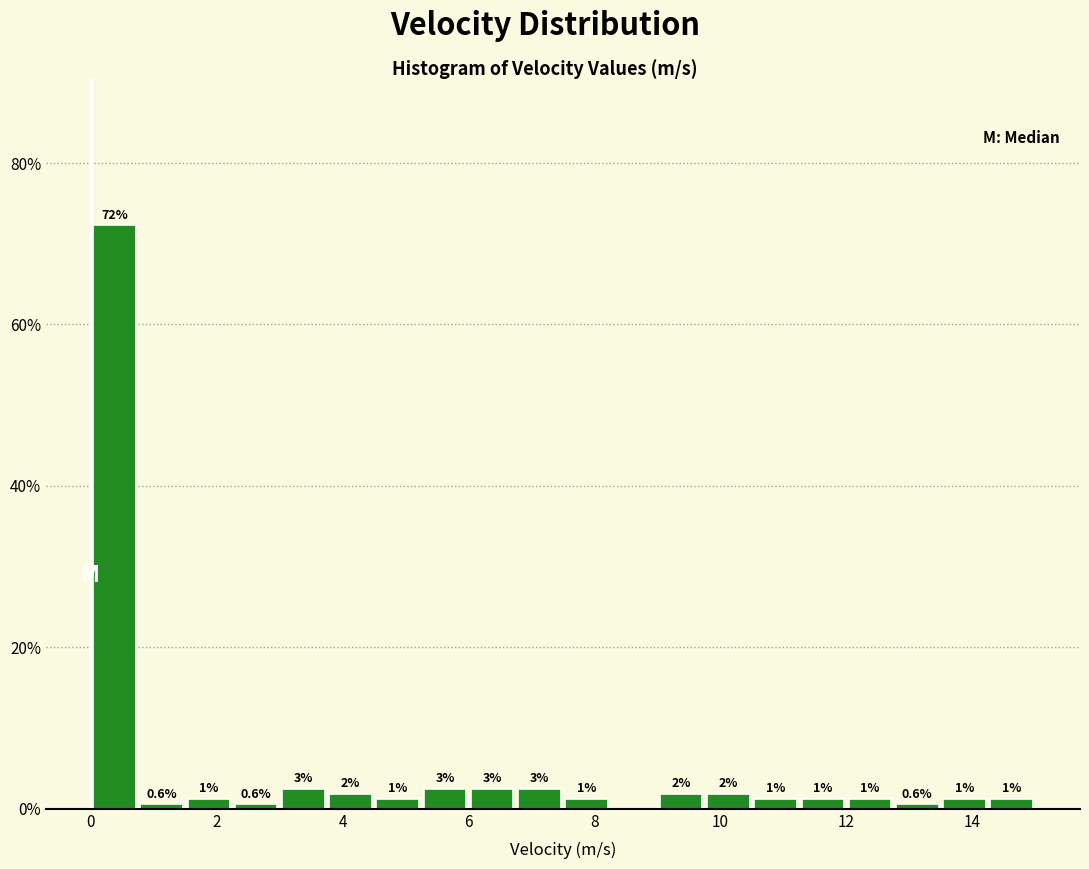

Around what value on the x-axis is the tallest bar? Give the approximate position of its centre, as read against the axis.

0.4